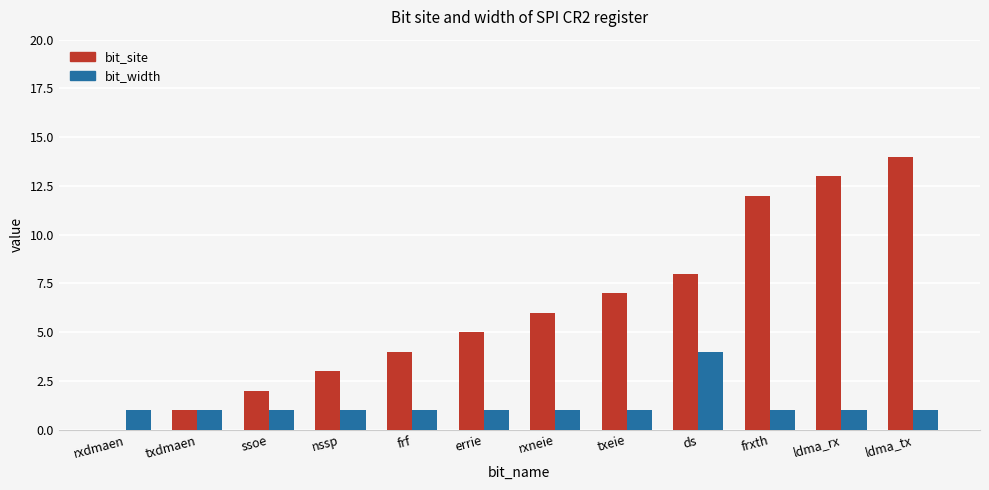

What is the total value across all series at txdmaen?

2